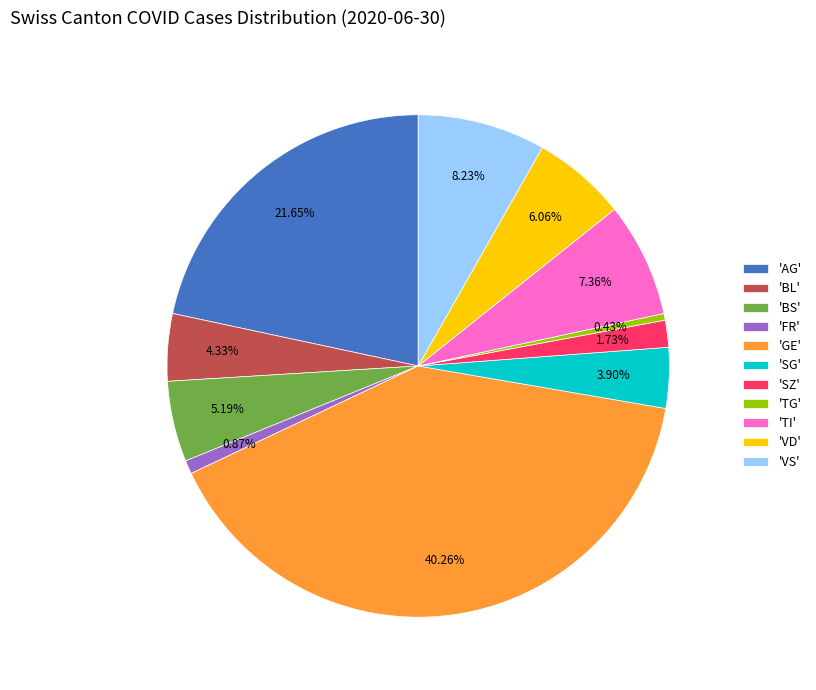

Do 'FR' and 'BS' together represent more than half of the pie?

No